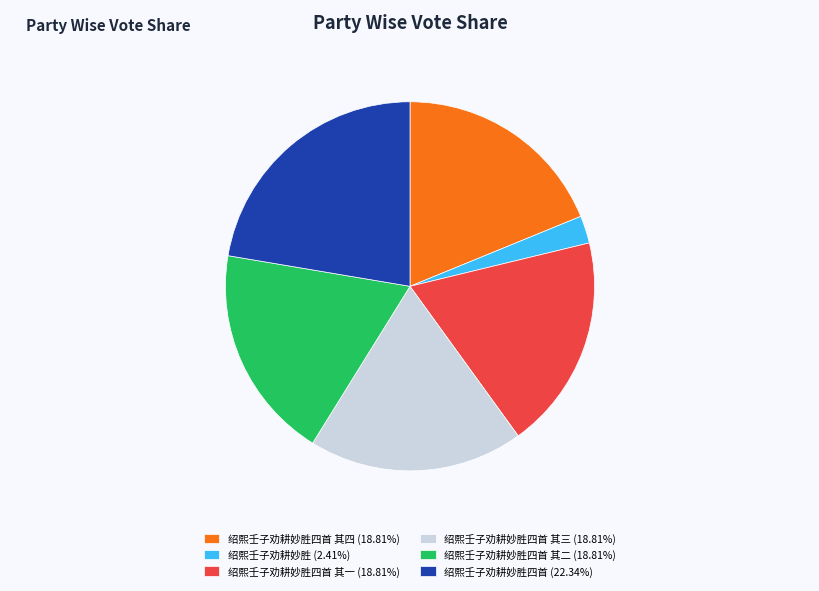

How many segments does this pie chart have?

6